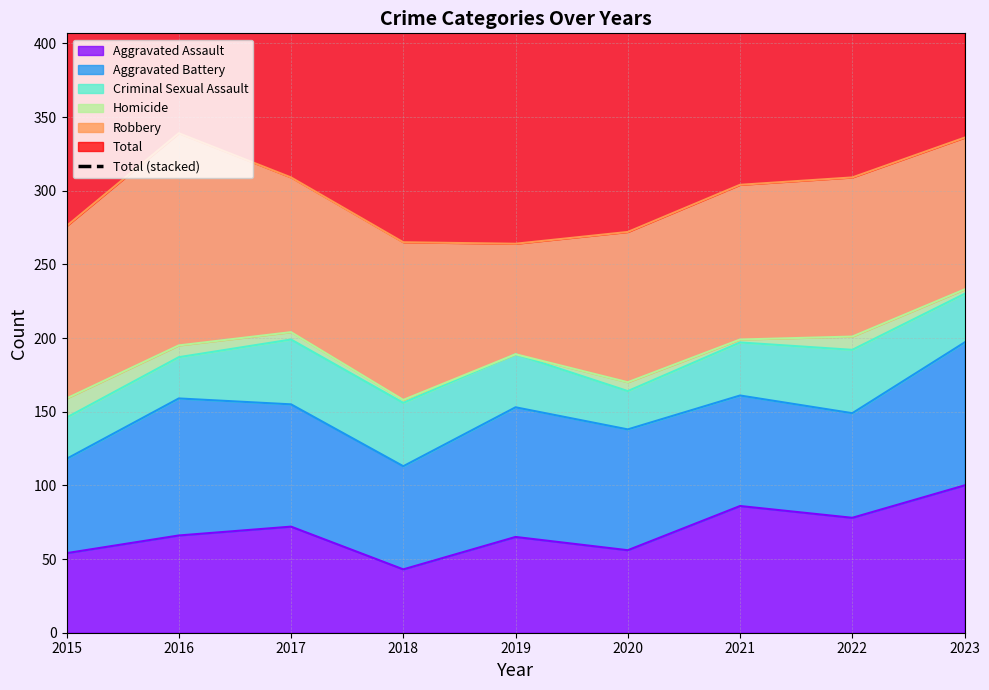

Approximately how many times larger is the value at 2017 compared to 2020?

1.1